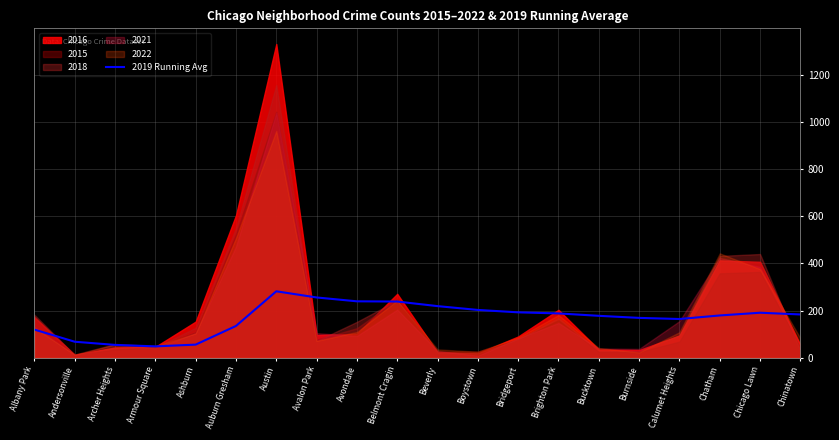

What is the label of the 5th point from the right?

Burnside